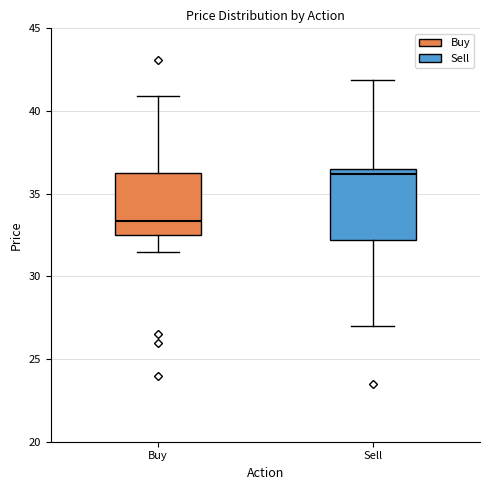

Reading left to right, read every box against the y-axis: the position of its median line, the range the box covers, and the ends of its whiskers. The values are not printed on the chart, so give them approximately, as read against the axis.

Buy: median 33.5, box 32.5 to 36.5, whiskers 31.5 to 41.0
Sell: median 36.0, box 32.0 to 36.5, whiskers 27.0 to 42.0